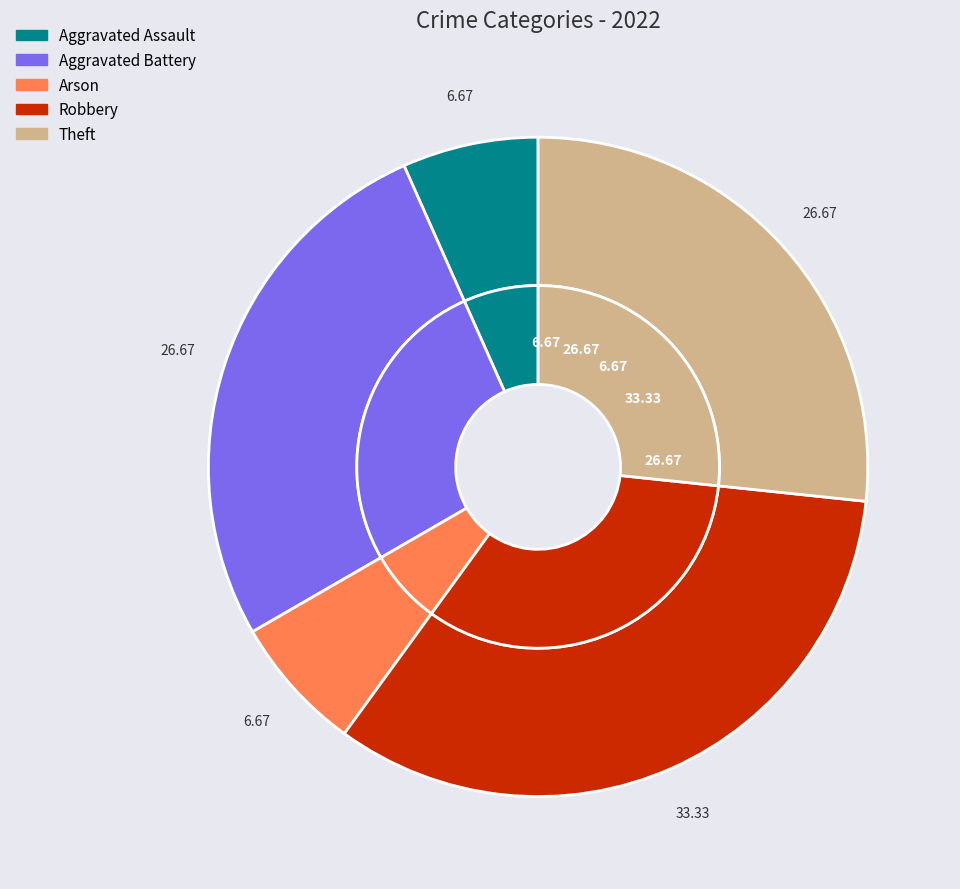

To the nearest percent, what is the combined percentage of Aggravated Battery and Robbery?

60%